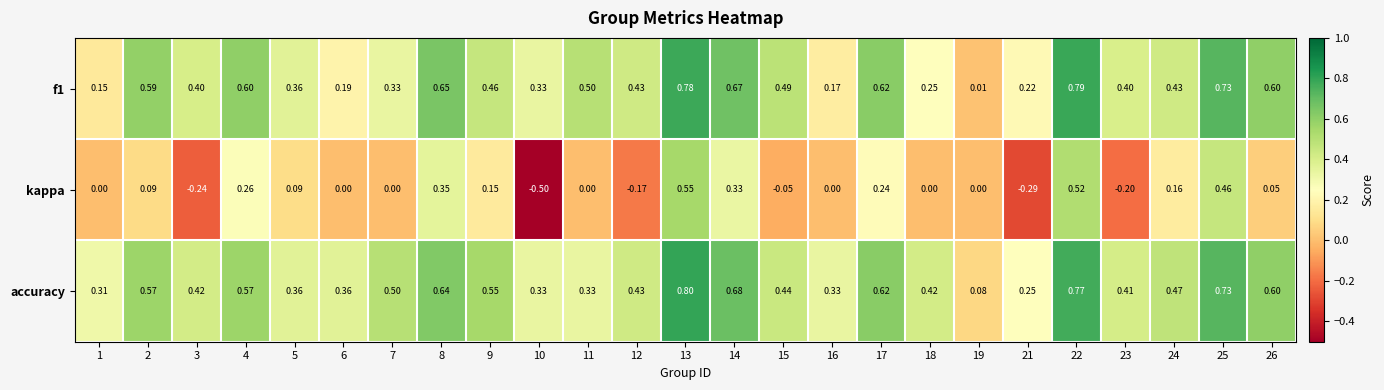

Which series has the largest range (max minus min)?

kappa